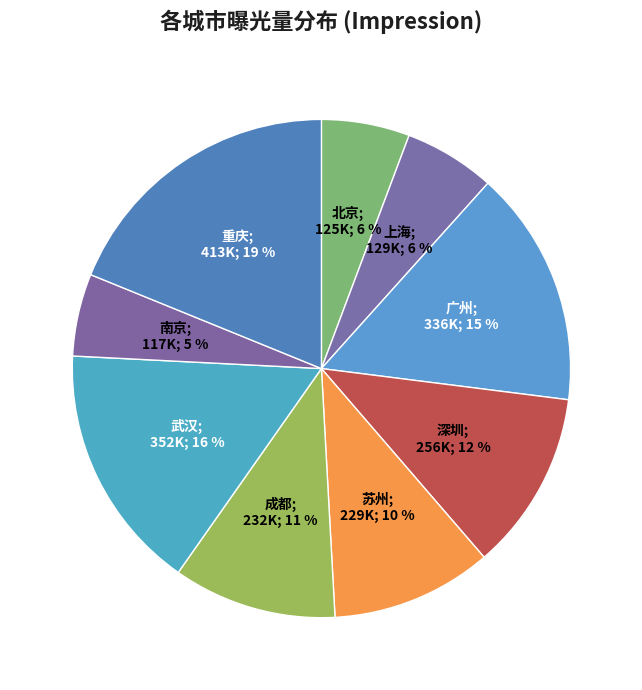

How many segments does this pie chart have?

9